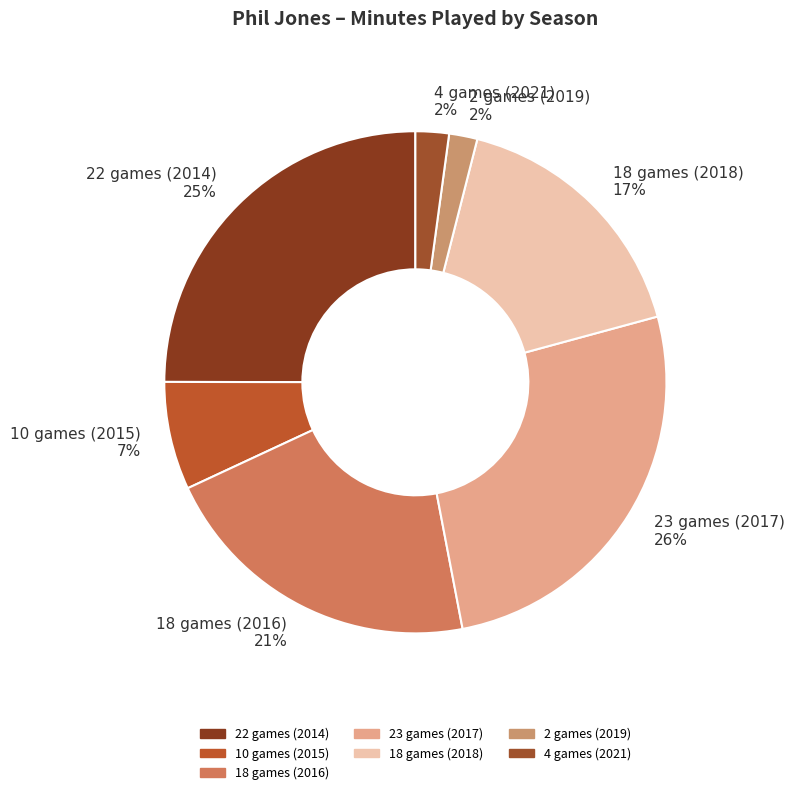

Is it true that 18 games (2016) is 21% of the pie?

True